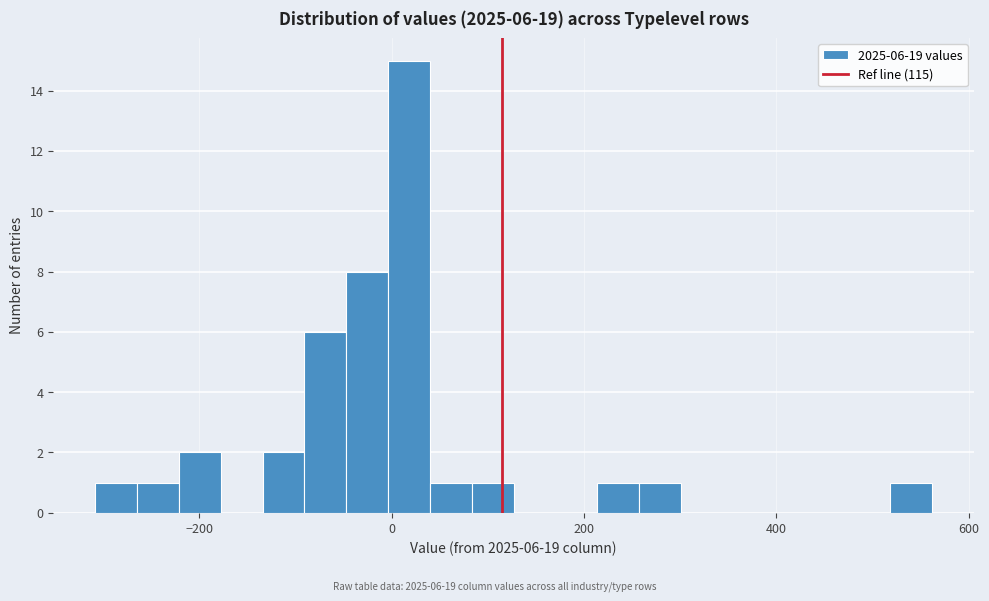

Around what value on the x-axis is the tallest bar? Give the approximate position of its centre, as read against the axis.

20